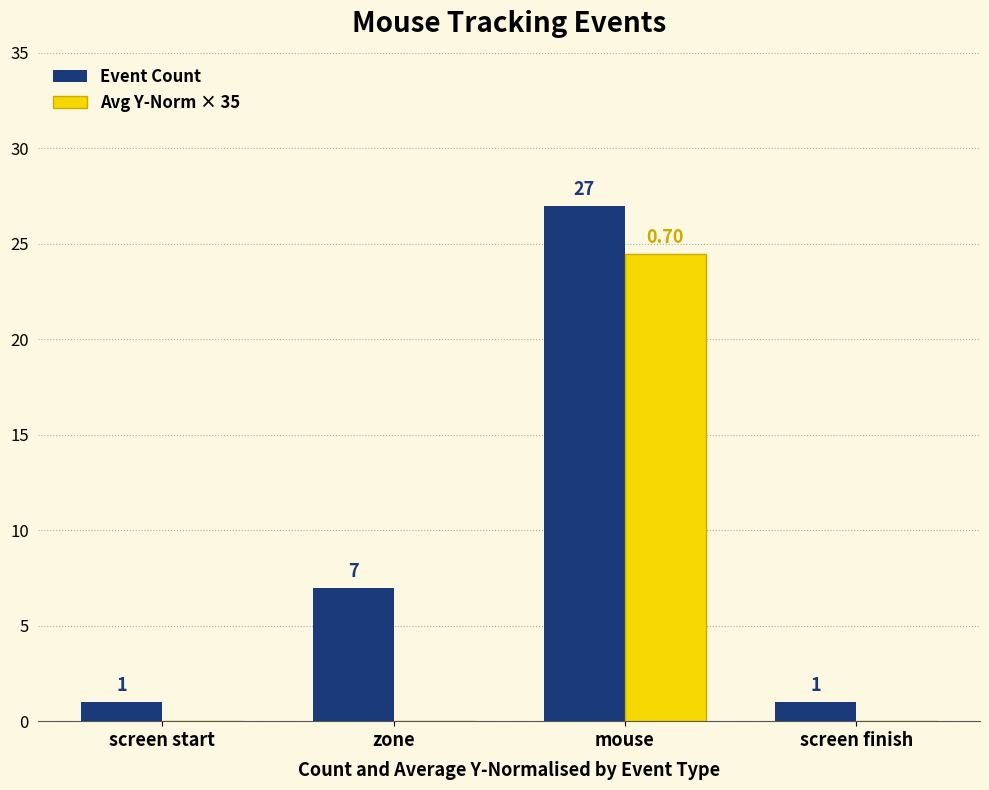

Where is Event Count nearest to the value 14?

zone